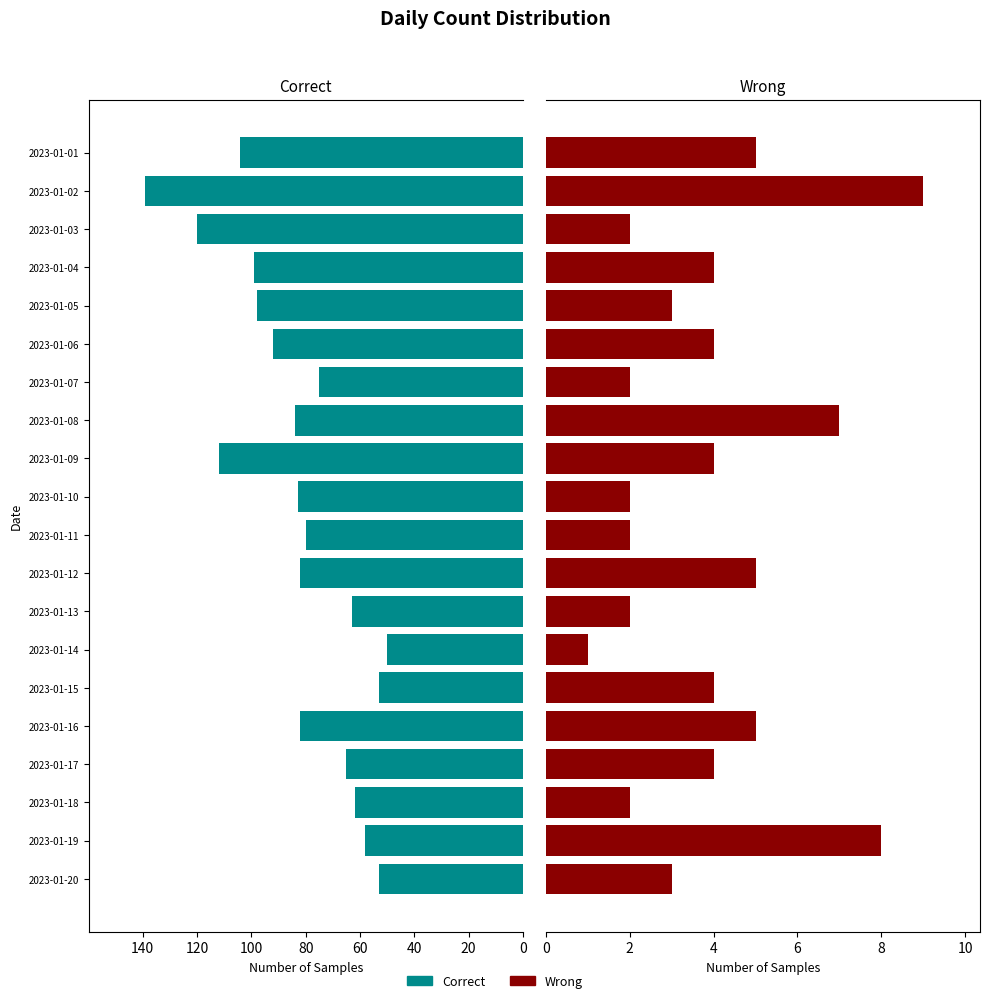

What is the difference between the Wrong values at 2023-01-11 and 2023-01-08?

5